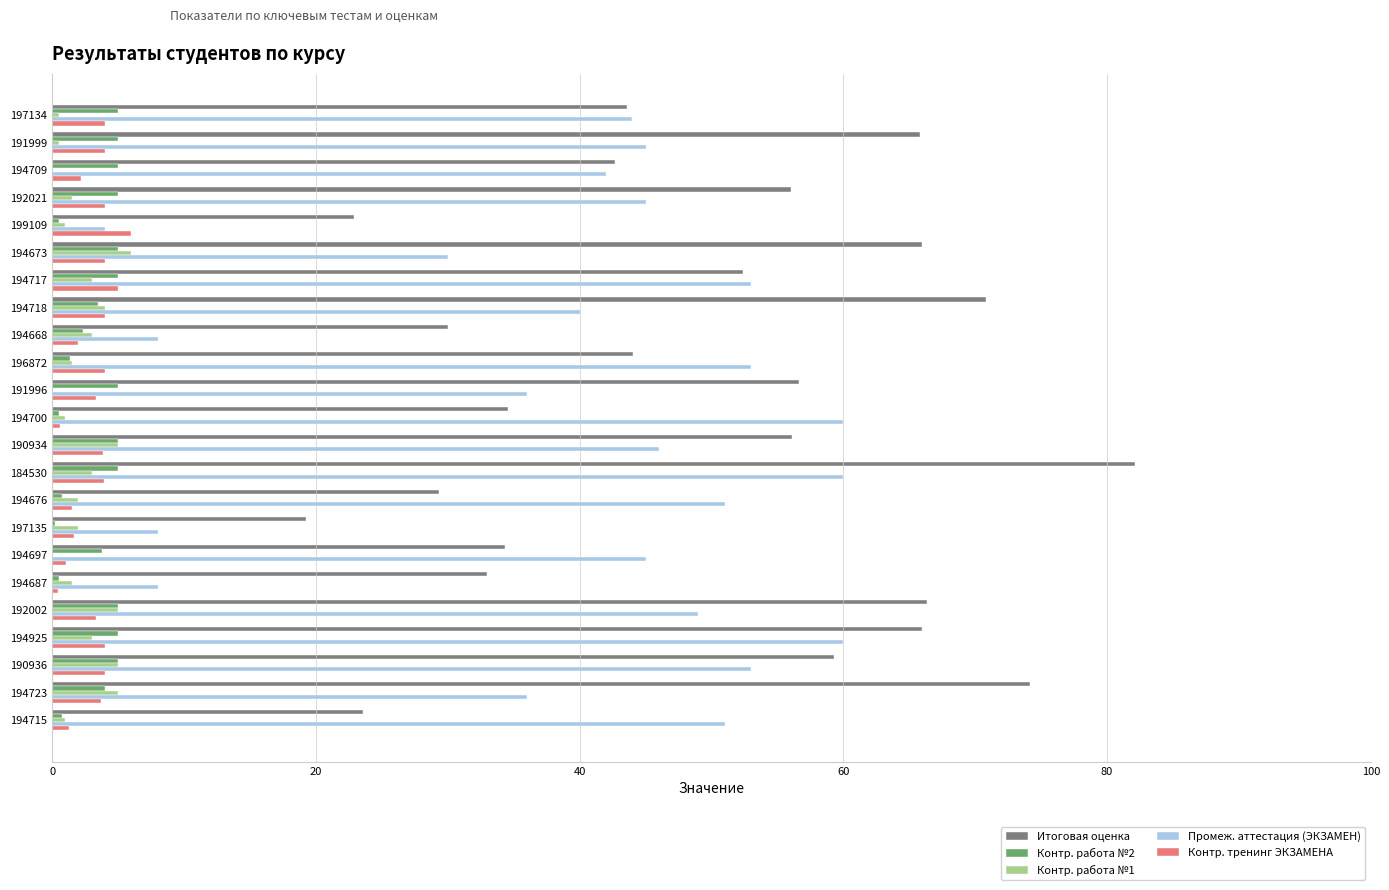

What is the sum of all Контр. тренинг ЭКЗАМЕНА values?

71.8